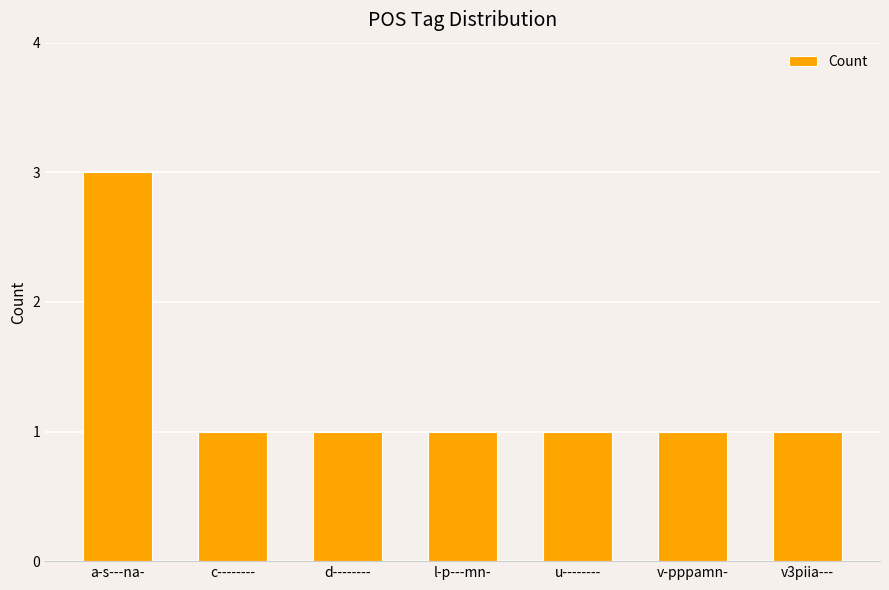

What is the label of the 2nd bar from the right?

v-pppamn-